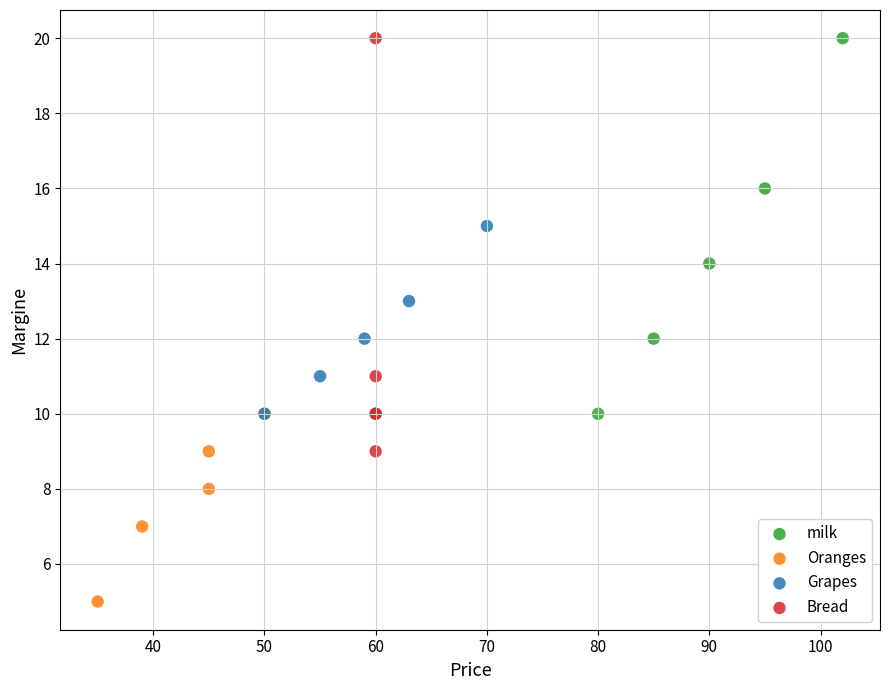

Which series contains the lowest Y value?

Oranges